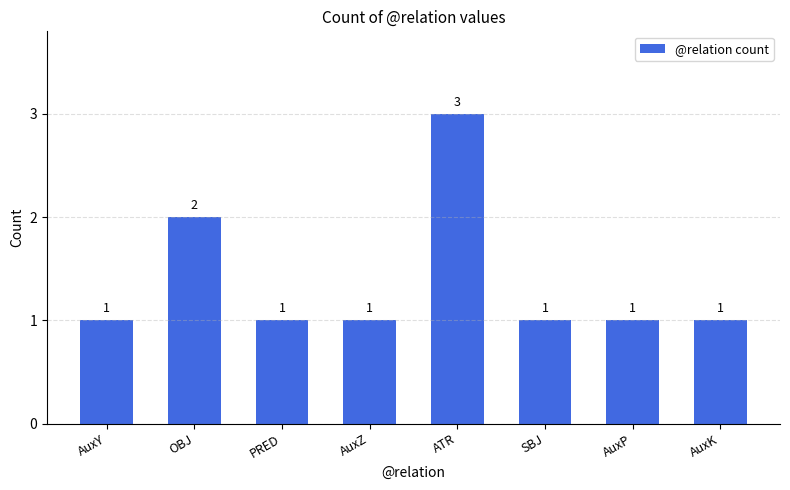

At which label is the value closest to 2?

OBJ